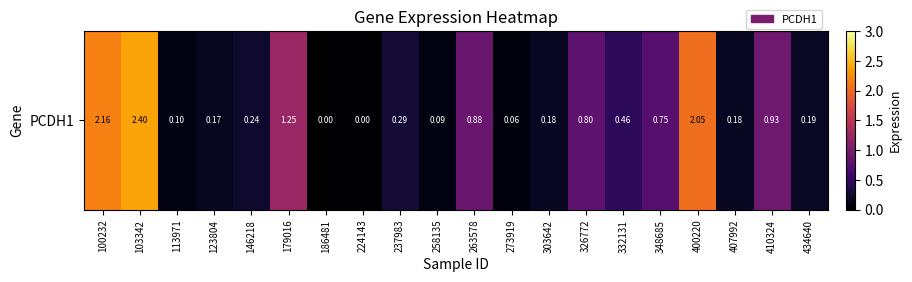

Reading left to right, extract all data points from this chart.

2.2	2.4	0.1	0.2	0.2	1.2	0.0	0.0	0.3	0.1	0.9	0.1	0.2	0.8	0.5	0.8	2.0	0.2	0.9	0.2